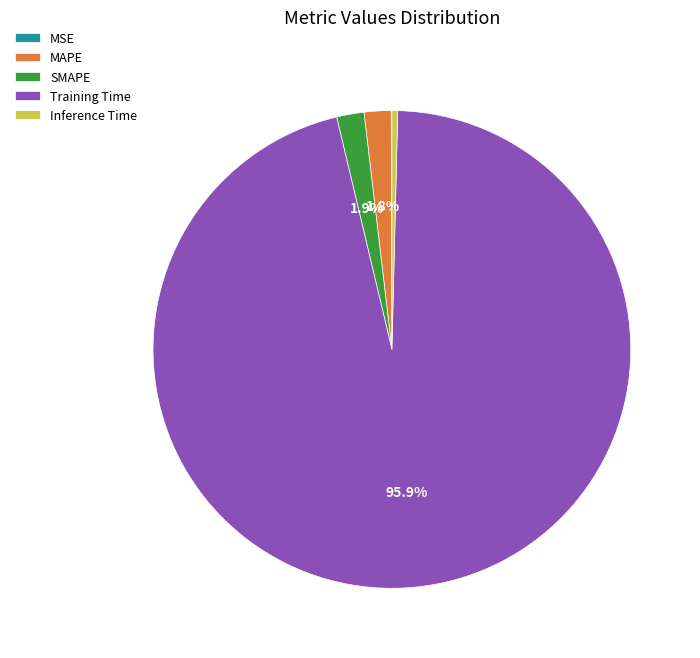

What is the largest slice in the pie chart?

Training Time